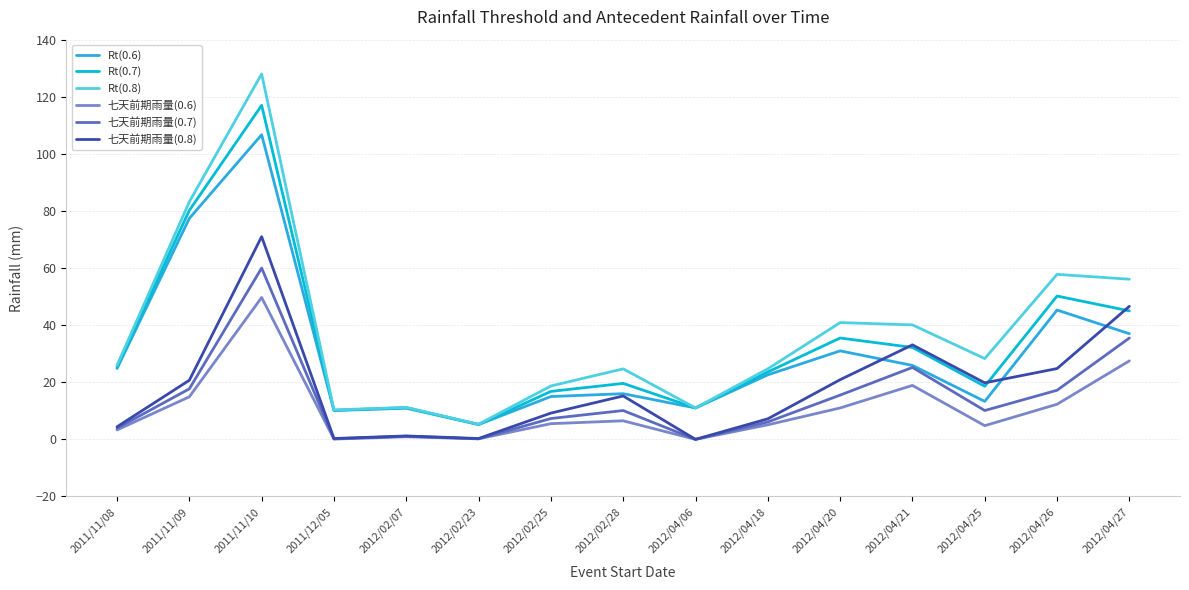

Is it true that Rt(0.7) equals 26.4 at 2012/04/25?

False